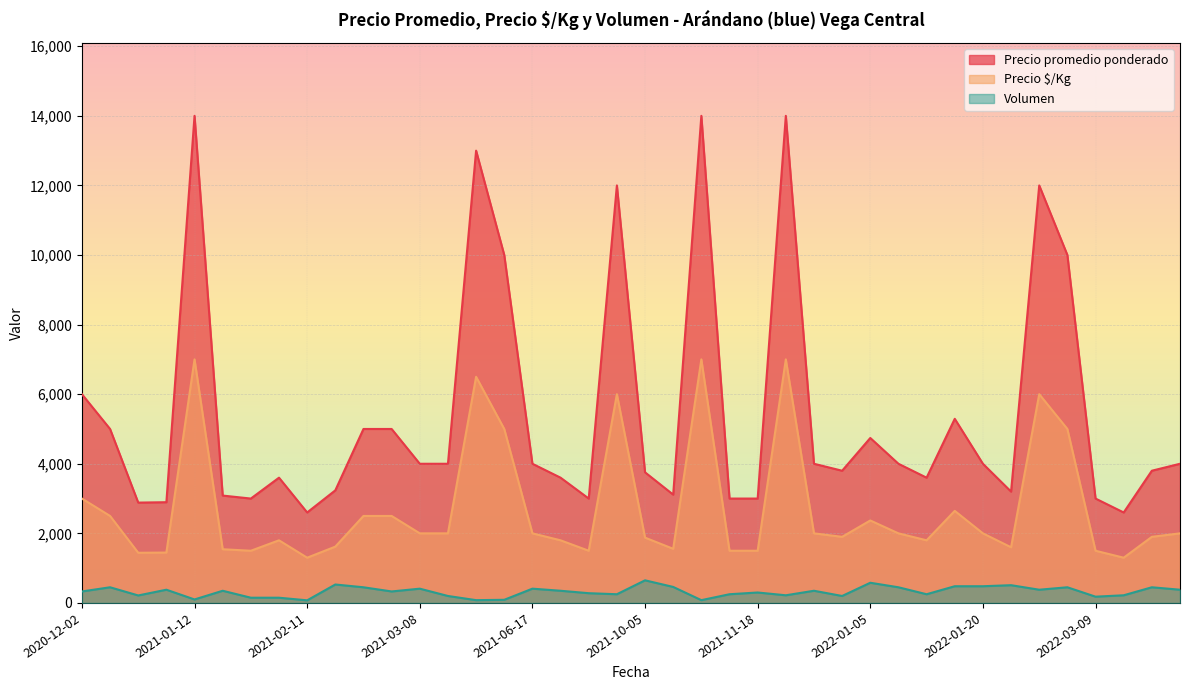

Which series has the largest total across all categories?

Precio promedio ponderado